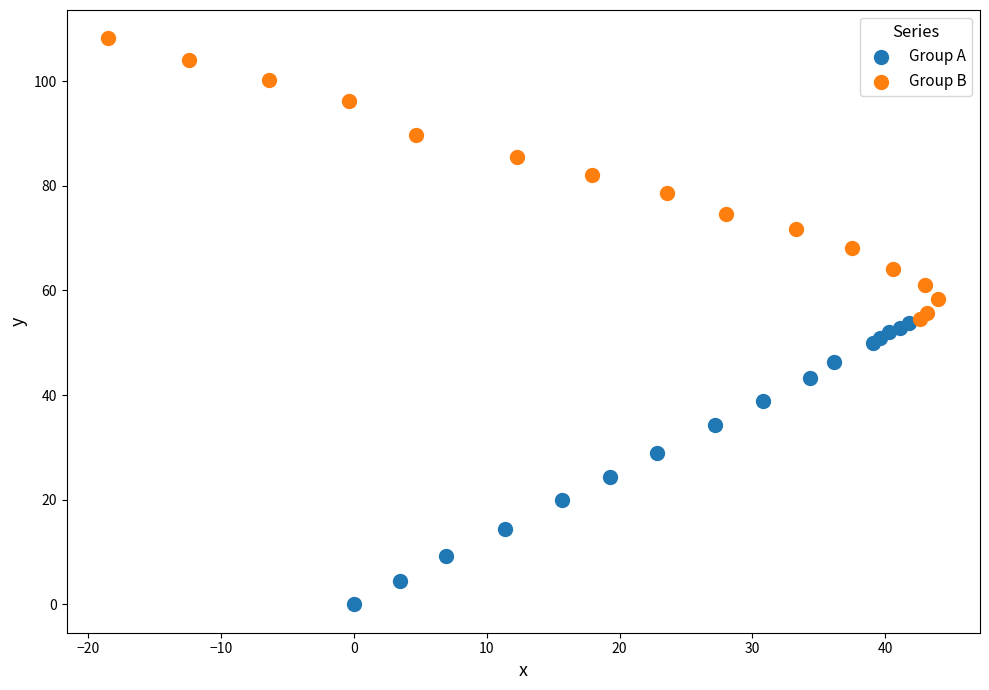

Which series reaches the minimum Y coordinate?

Group A